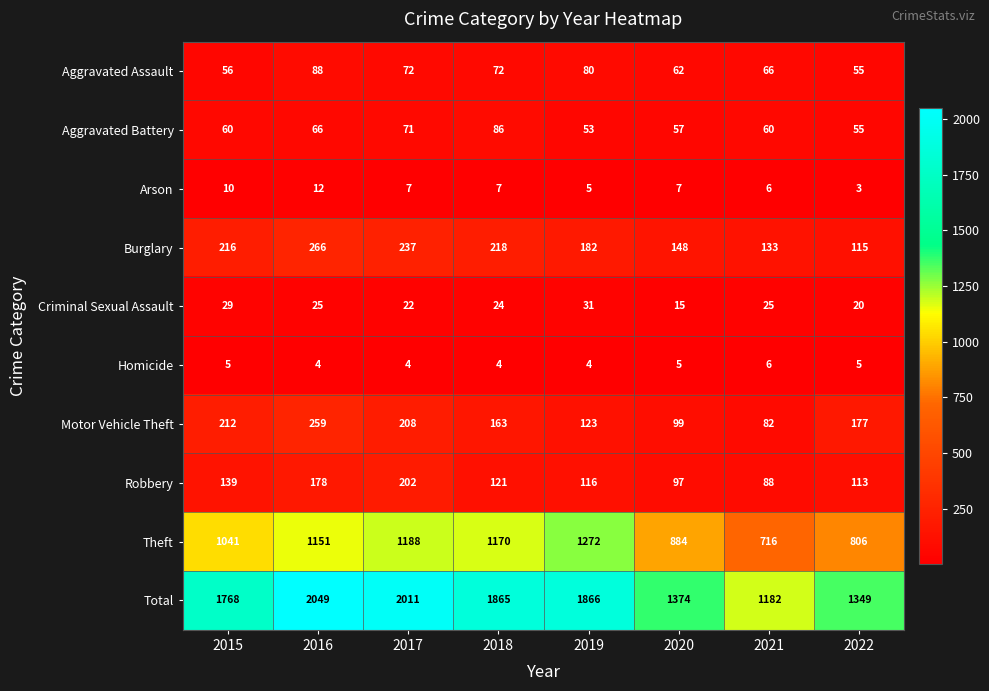

What is the sum of the Aggravated Battery values at 2015 and 2017?

131